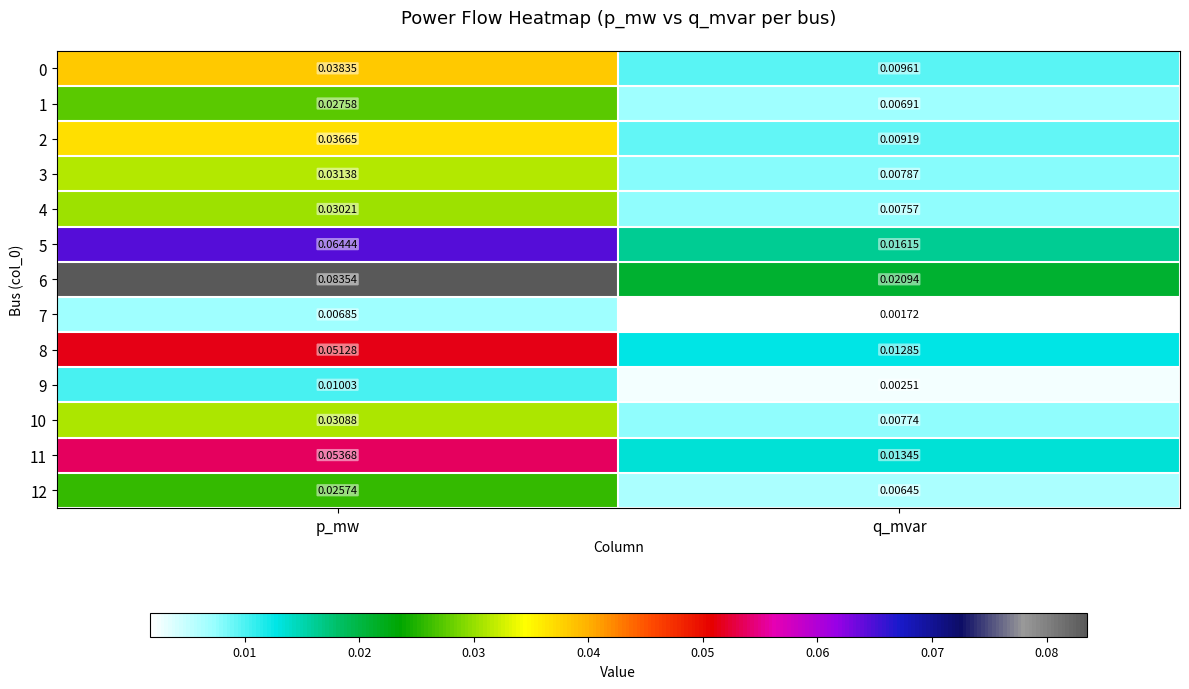

At how many categories does at least one series exceed 0?

2